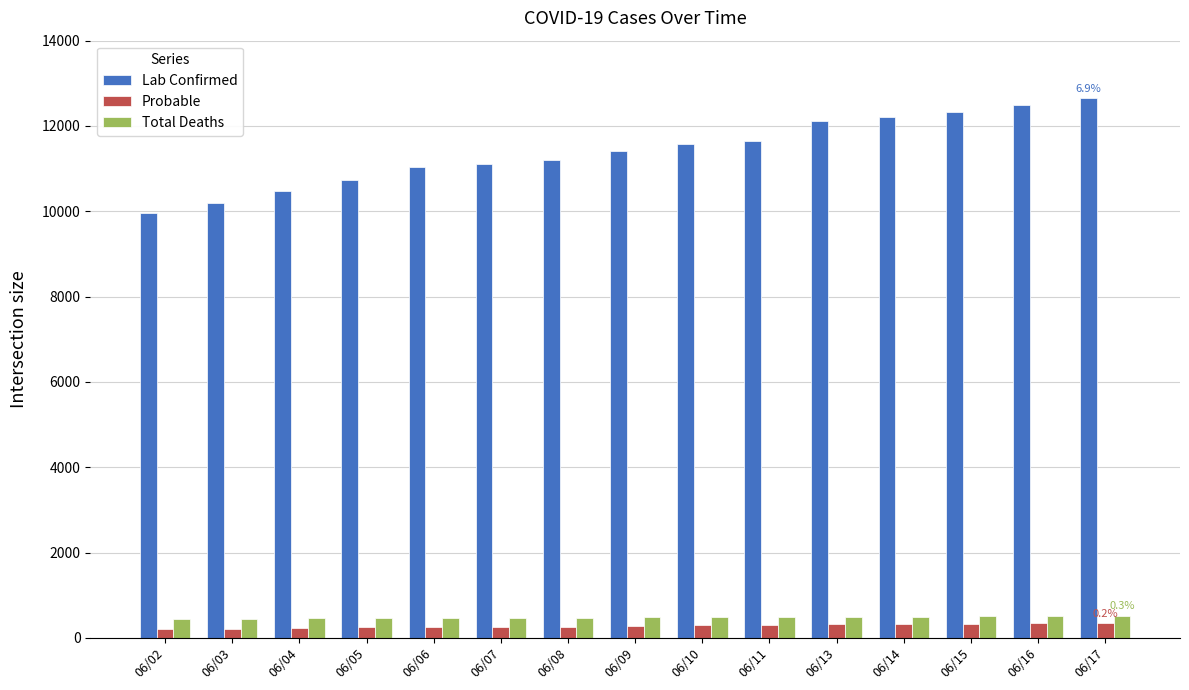

At how many categories does at least one series exceed 4849?

15